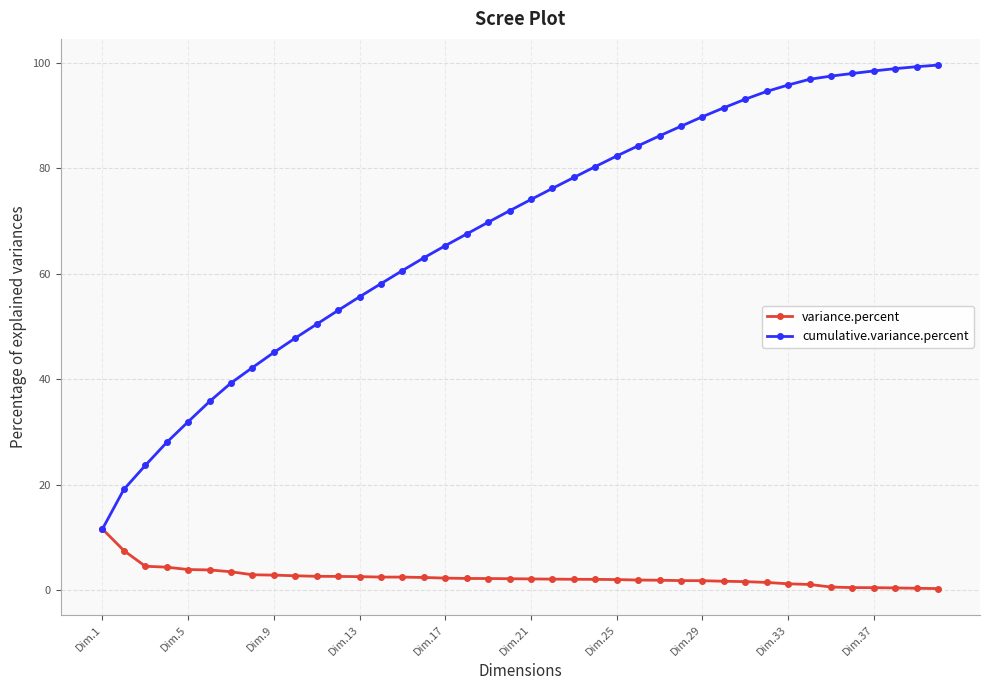

Which series has the largest total across all categories?

cumulative.variance.percent